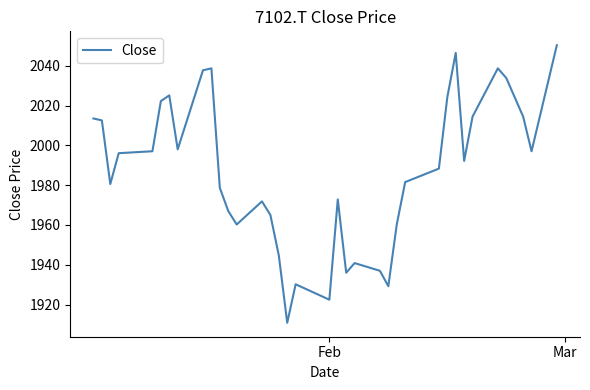

What is the minimum value shown in the chart?

1910.8